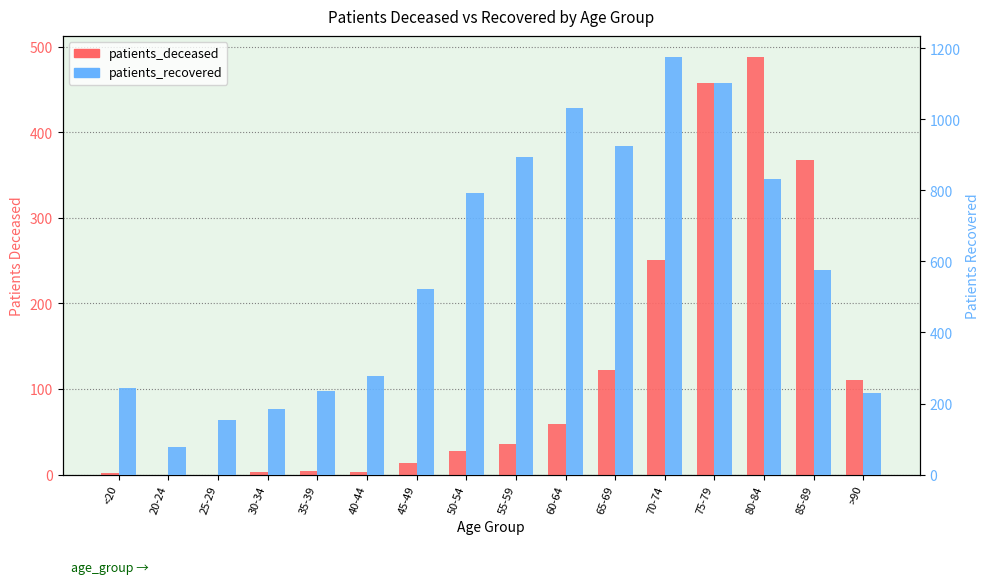

What is the label of the 3rd bar from the right?

80-84